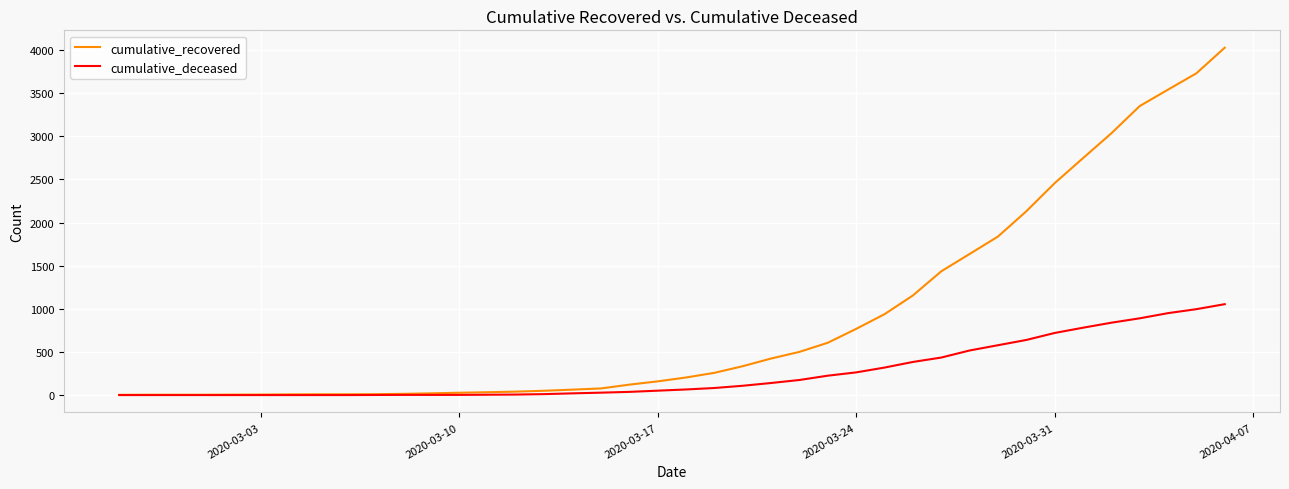

What is the maximum value for cumulative_deceased?

1054